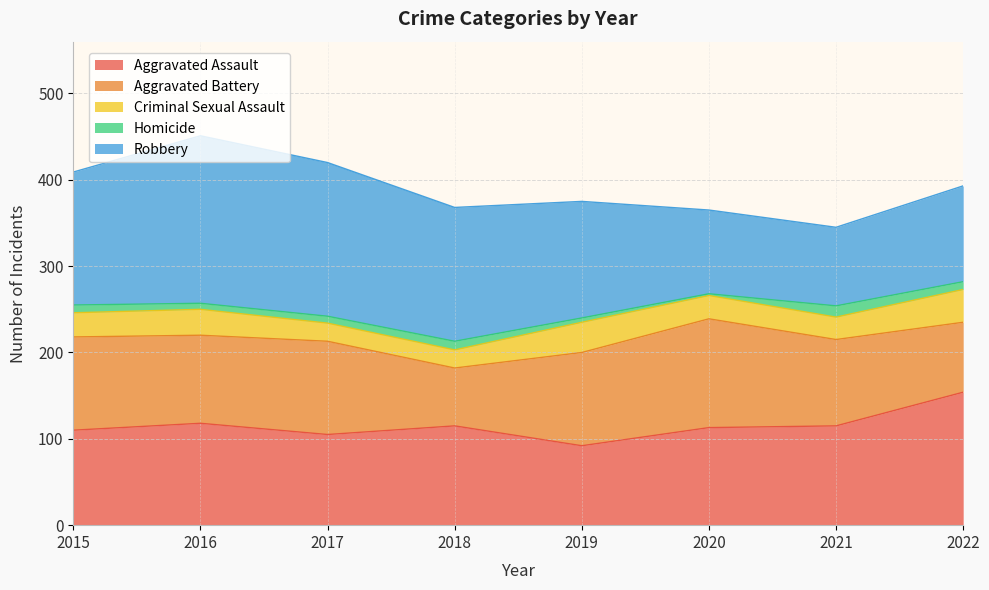

What is the maximum value for Homicide?

13